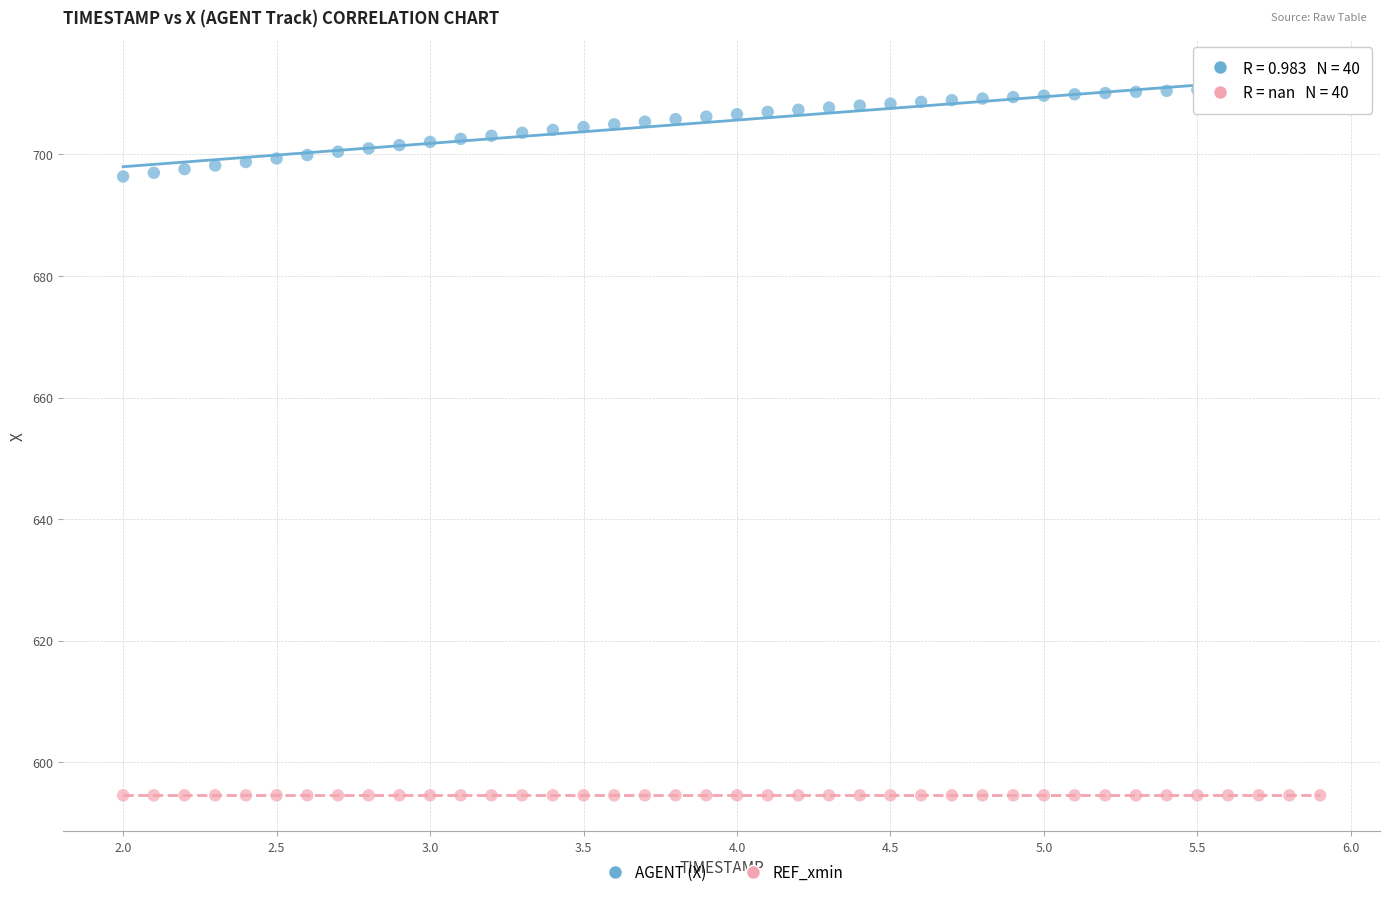

Which series contains the lowest Y value?

REF_xmin